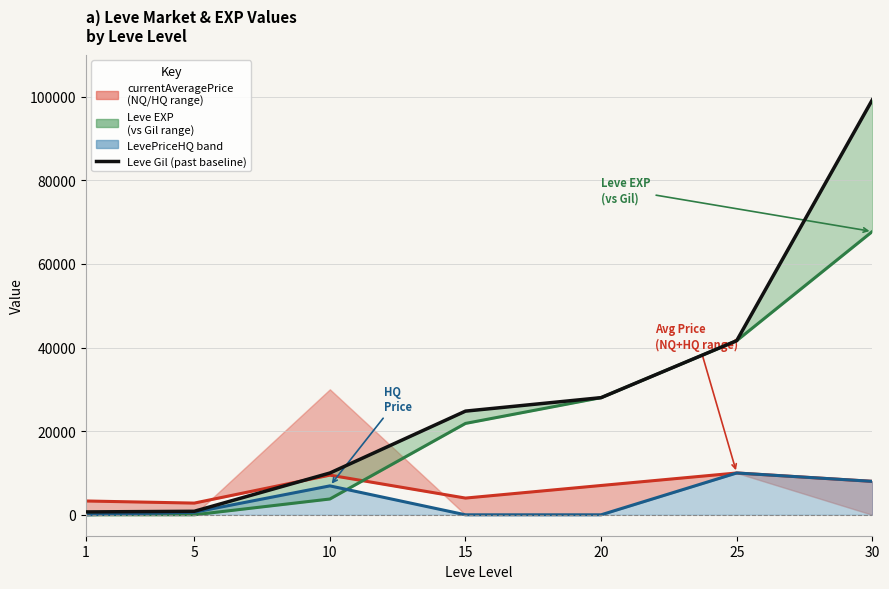

What are all the series names shown in the legend?

currentAveragePrice, Leve EXP, LevePriceHQ, Leve Gil